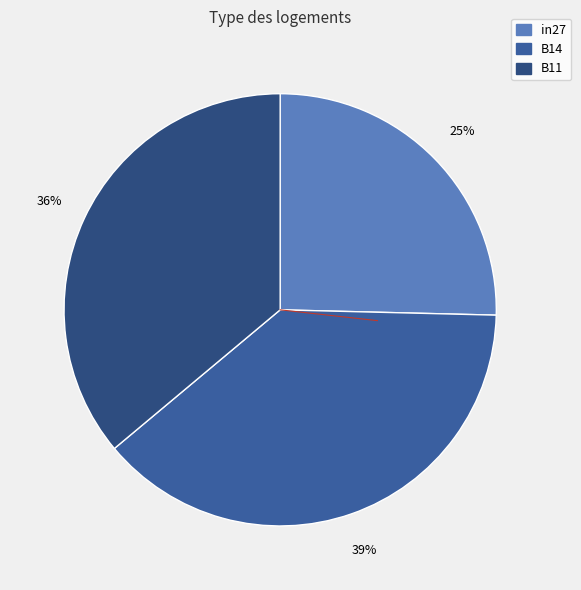

Which slice is the largest?

B14